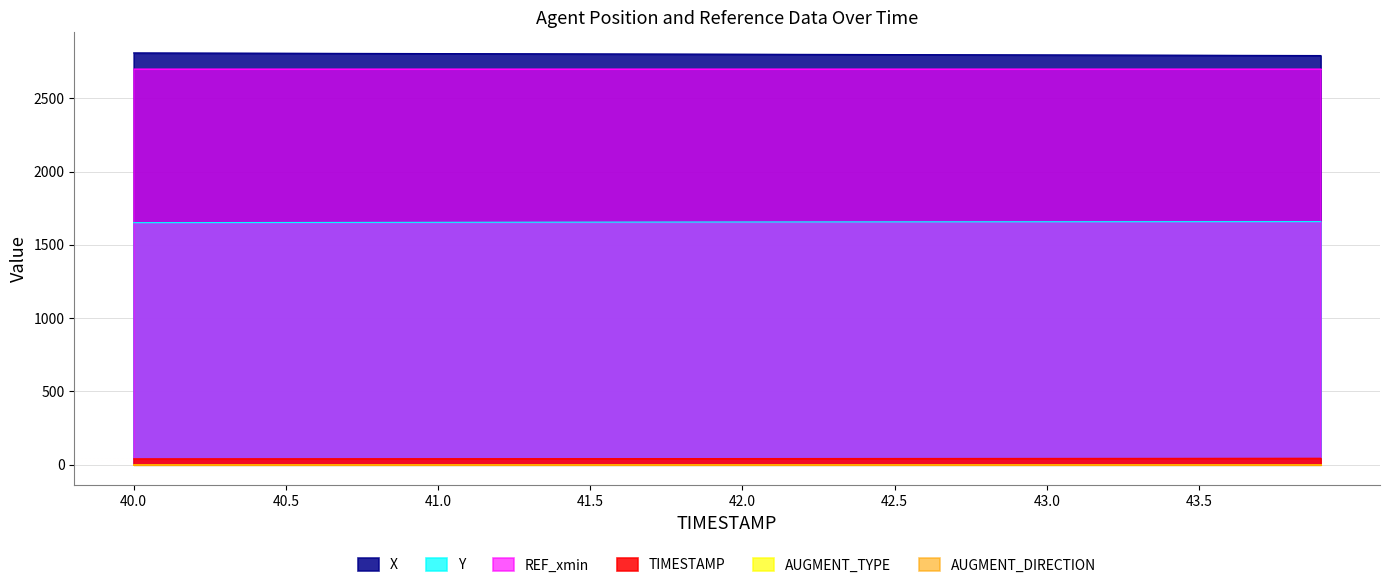

What is the average value of the TIMESTAMP series?

42.0